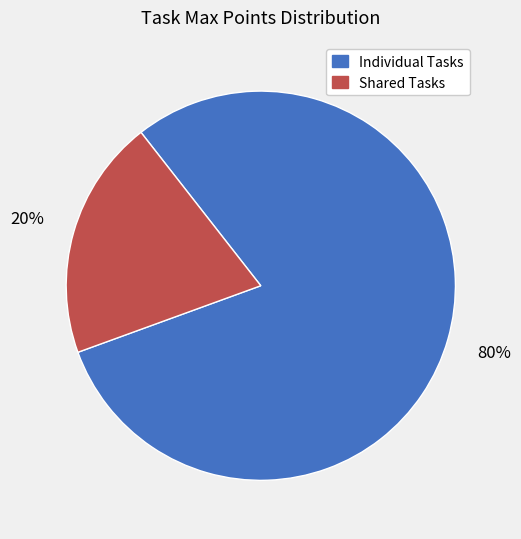

To the nearest percent, what percentage of the pie is Individual Tasks?

80%